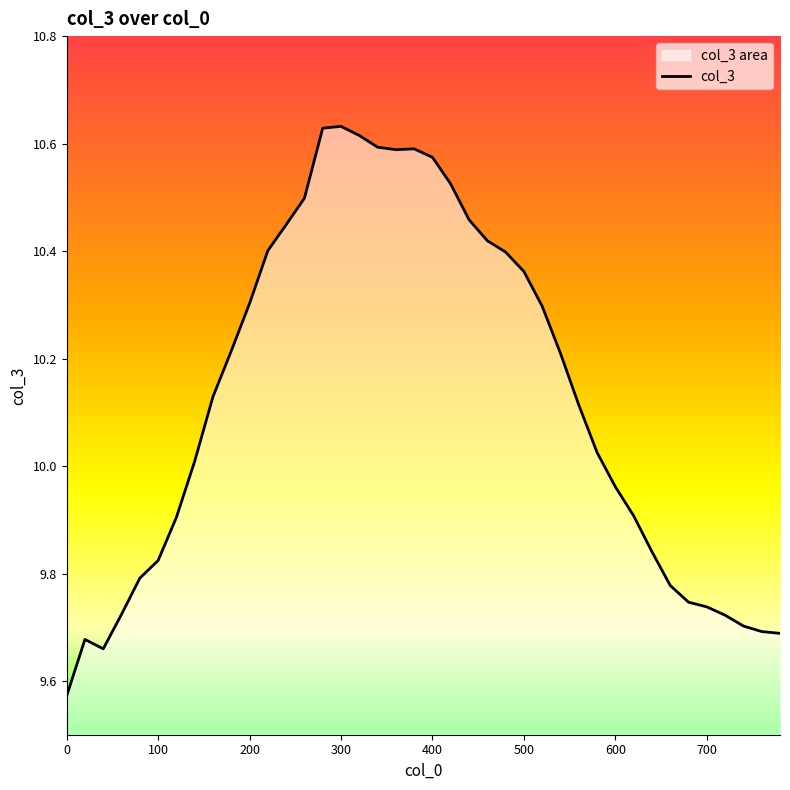

How many data points are less than 10?

17